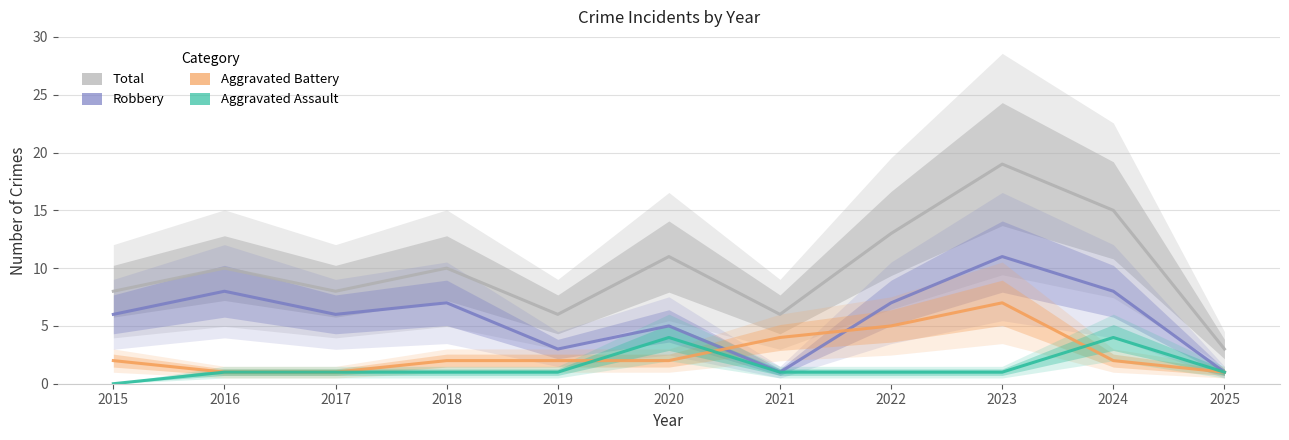

How many data points in Total are less than 10?

5